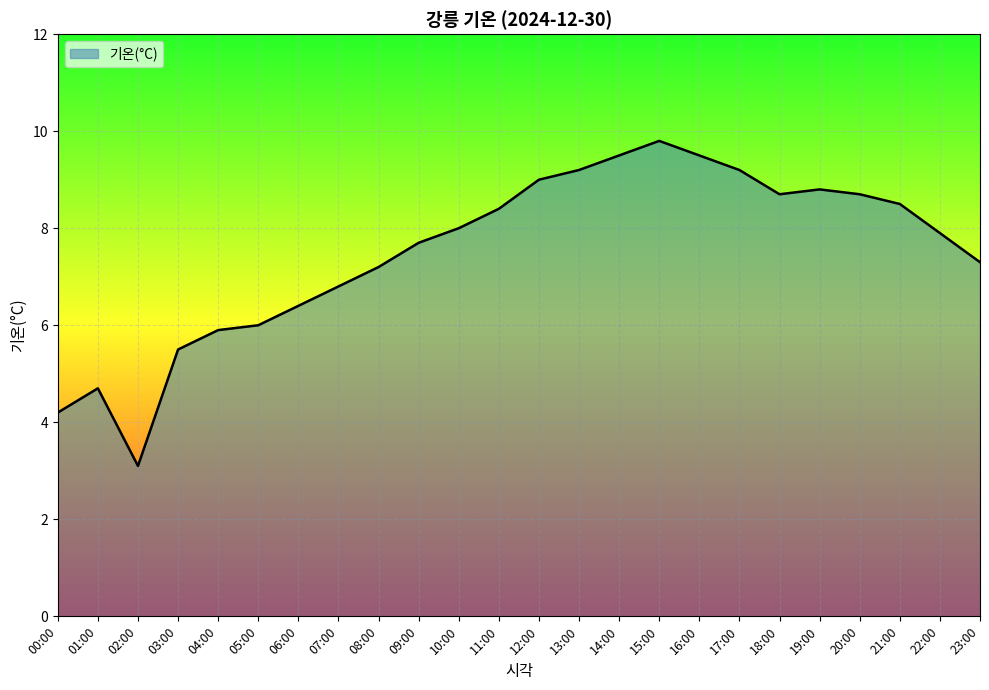

Reading left to right, extract all data points from this chart.

00:00=4.2	01:00=4.7	02:00=3.1	03:00=5.5	04:00=5.9	05:00=6.0	06:00=6.4	07:00=6.8	08:00=7.2	09:00=7.7	10:00=8.0	11:00=8.4	12:00=9.0	13:00=9.2	14:00=9.5	15:00=9.8	16:00=9.5	17:00=9.2	18:00=8.7	19:00=8.8	20:00=8.7	21:00=8.5	22:00=7.9	23:00=7.3